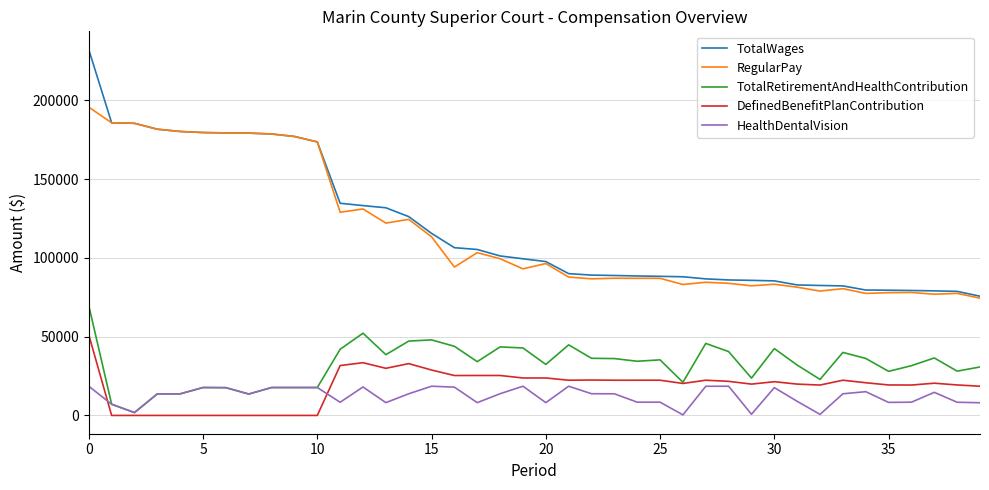

Rank the series by their maximum value, from highest to lowest.

TotalWages, RegularPay, TotalRetirementAndHealthContribution, DefinedBenefitPlanContribution, HealthDentalVision